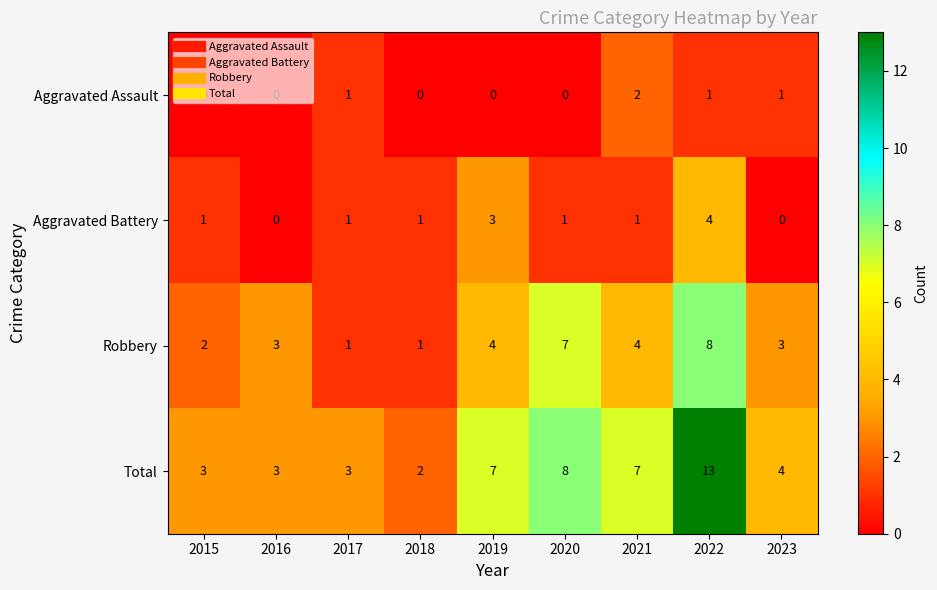

What is the difference between the highest and lowest values at 2021?

6